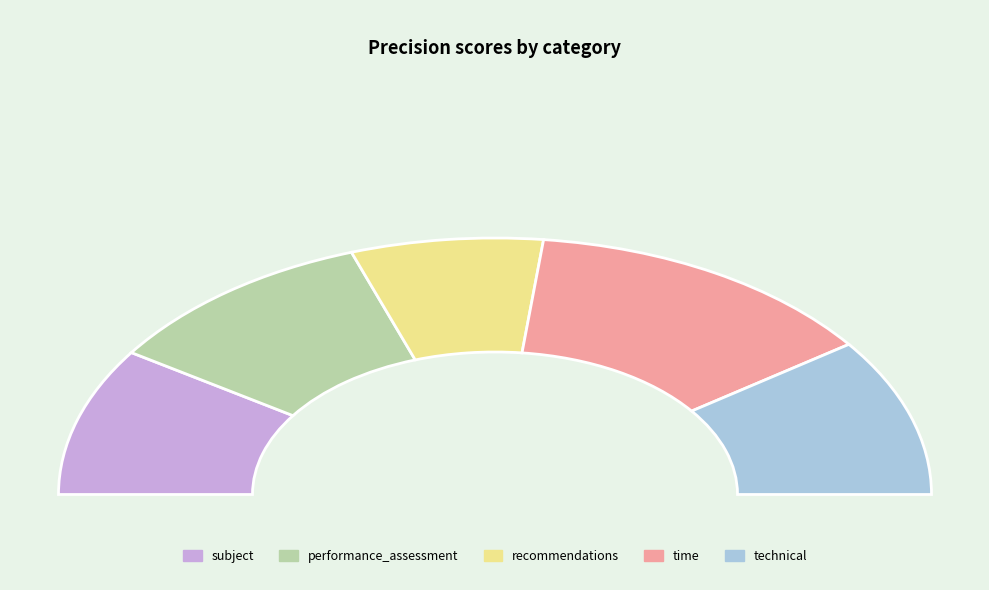

Is there any slice that represents more than half of the pie?

No